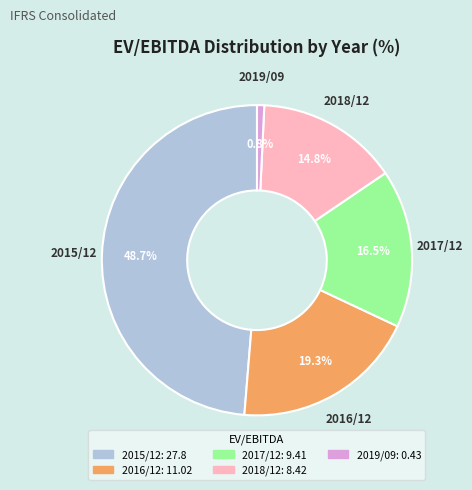

Combined, do 2015/12 and 2019/09 account for over 50%?

No